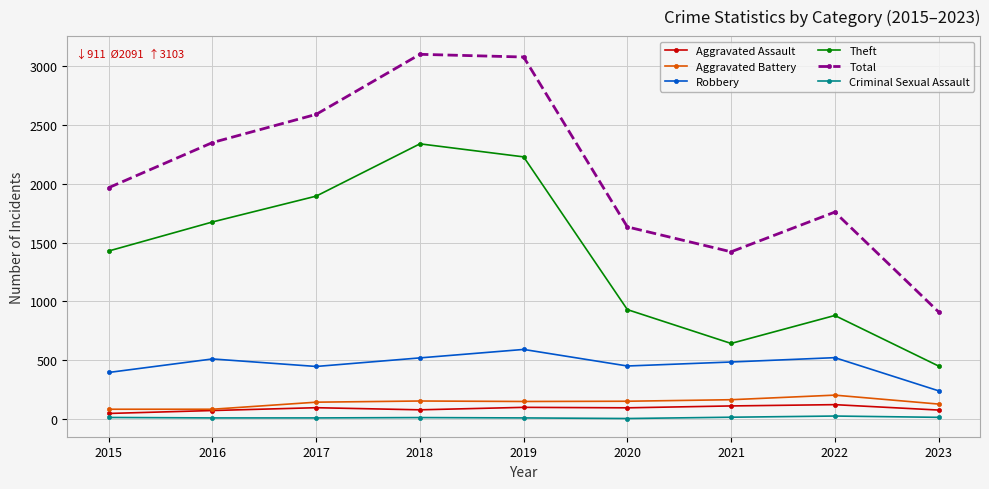

Which series has the largest range (max minus min)?

Total